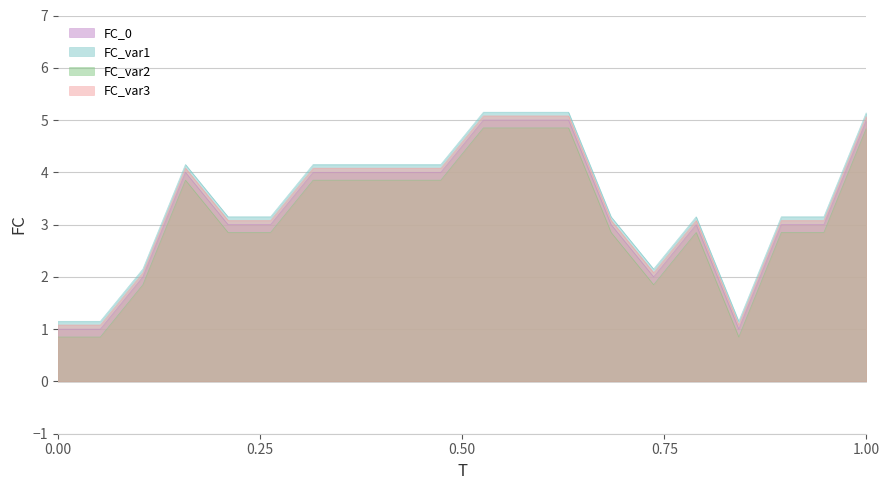

True or false: the data shows 3.1 at 19.

True